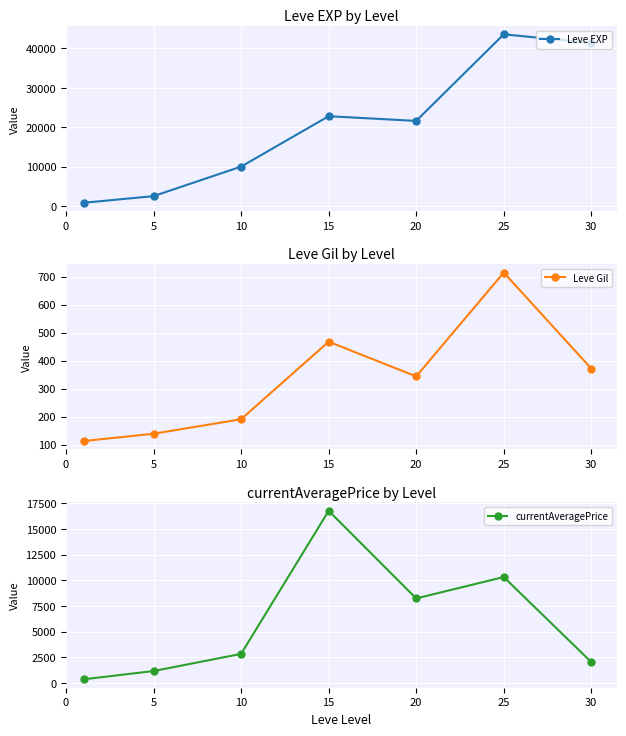

True or false: Leve Gil and Leve EXP intersect in this chart.

False